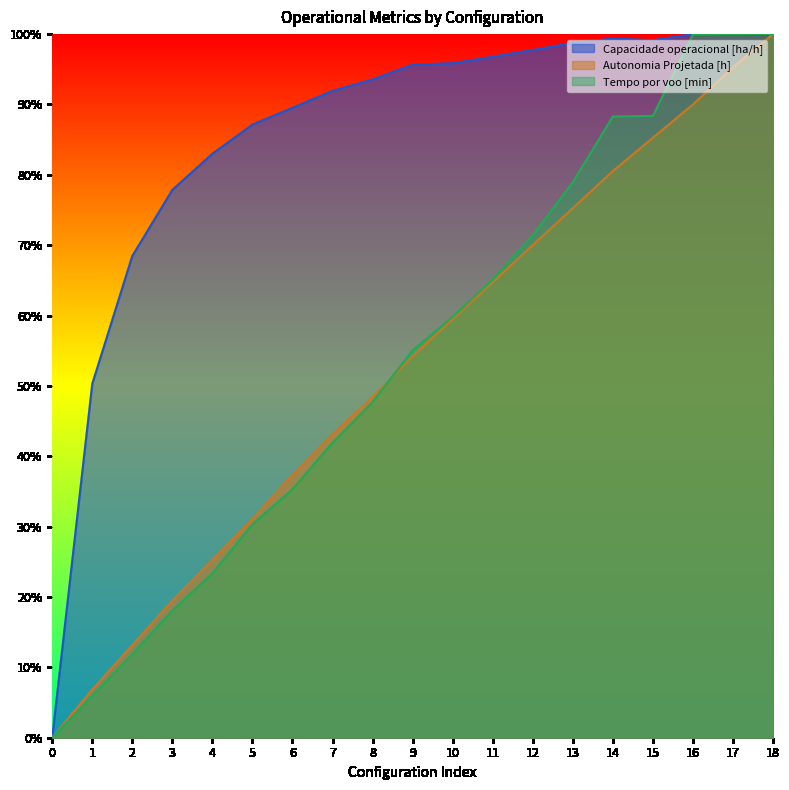

Does the chart display data point markers on the line(s)?

No